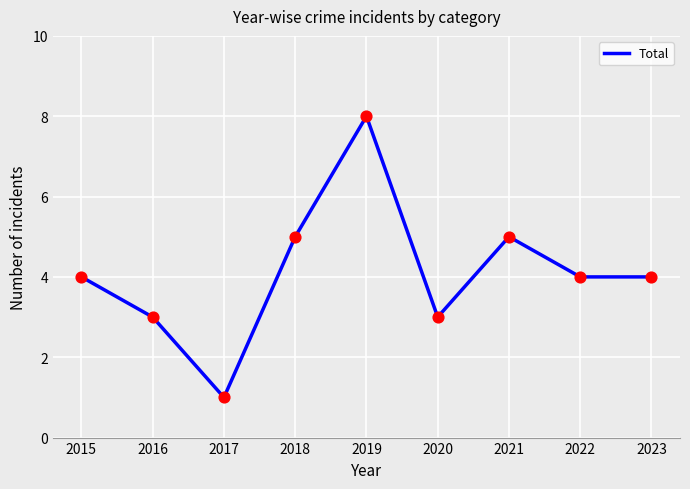

Approximately how many times larger is the value at 2017 compared to 2020?

0.3